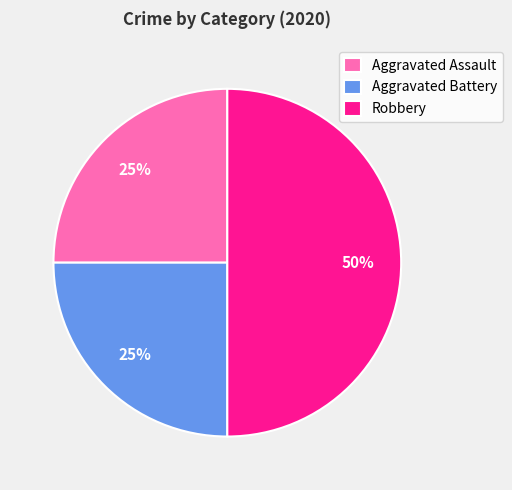

Is the sum of Aggravated Assault and Robbery greater than half?

Yes